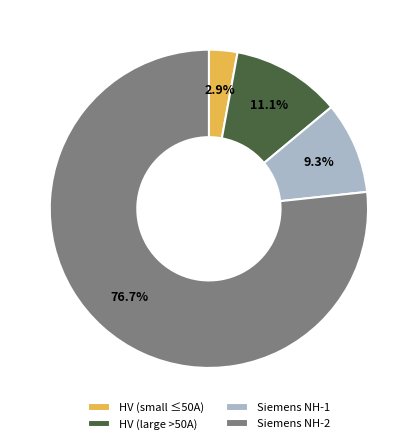

Which has a higher value, Siemens NH-1 or HV (large >50A)?

HV (large >50A)